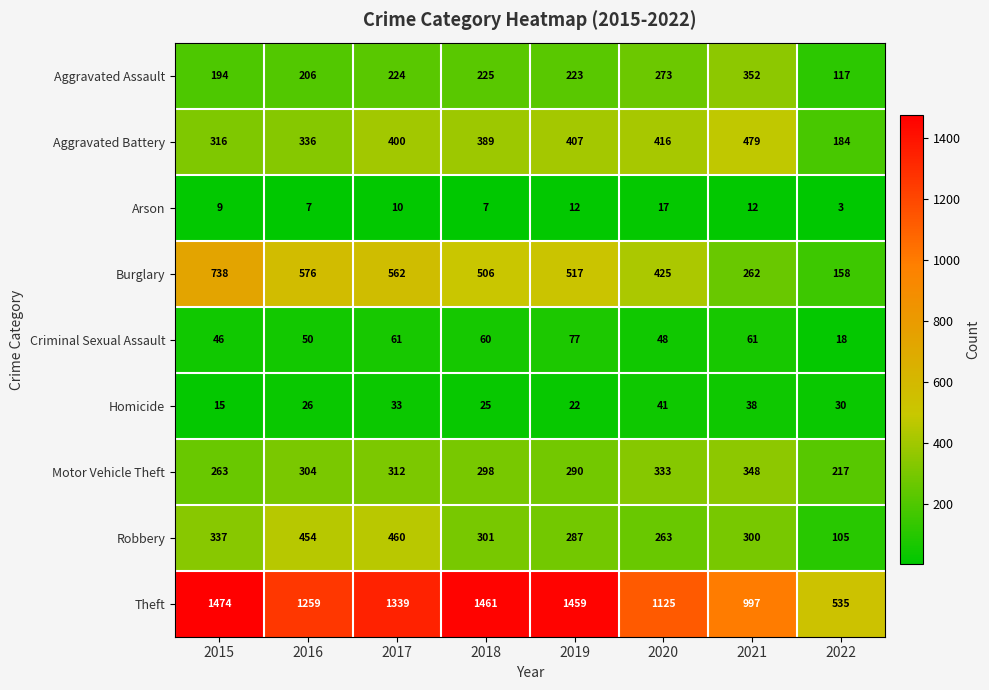

How many data points in Aggravated Battery are less than 400?

4